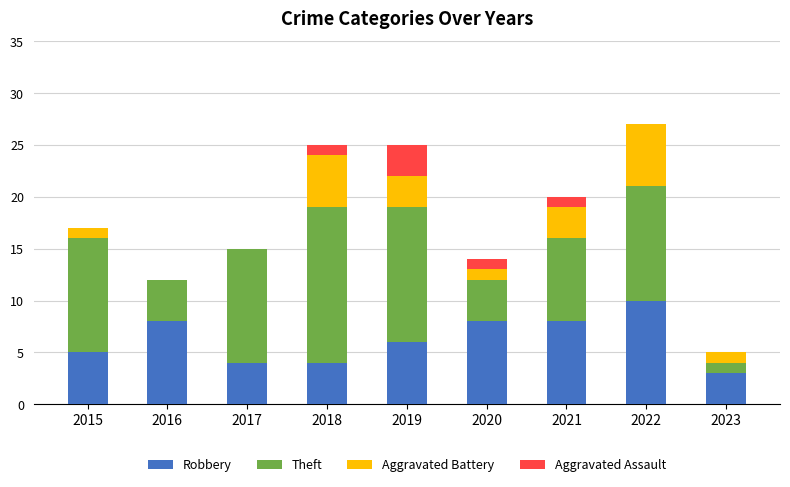

Which category has the highest value in the Robbery series?

2022